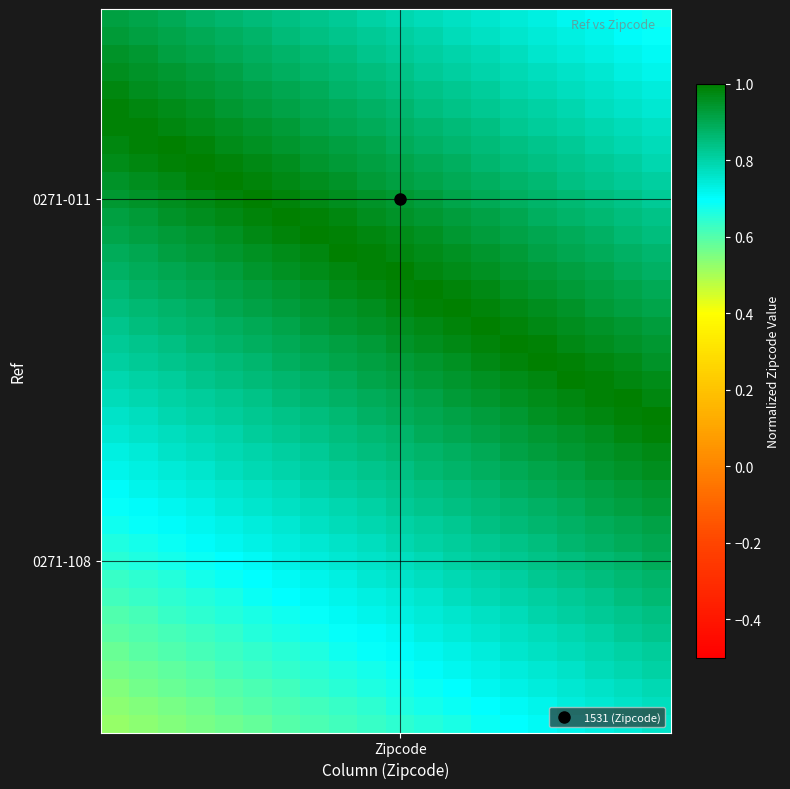

At how many categories does at least one series exceed 0?

20